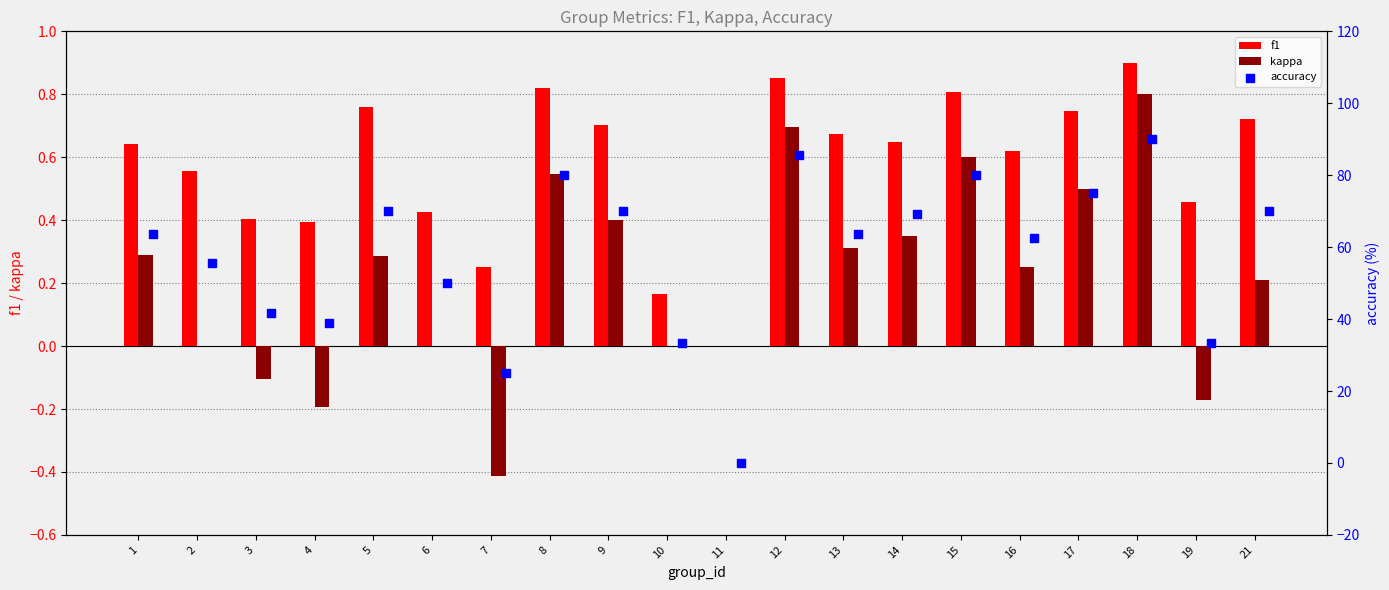

At which label does kappa reach its peak?

18